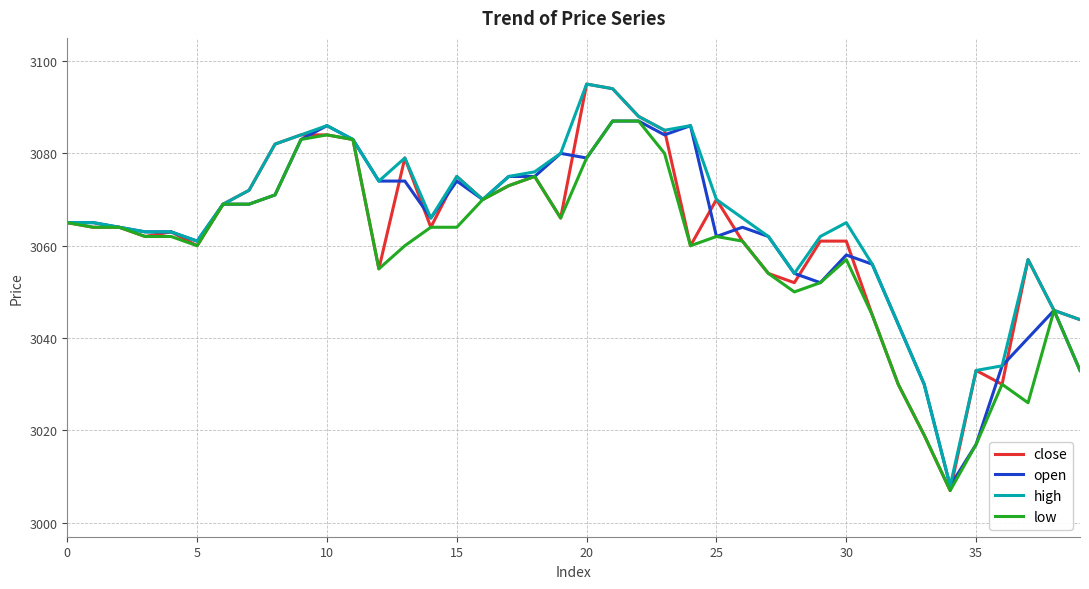

Which series has the widest spread of values?

close